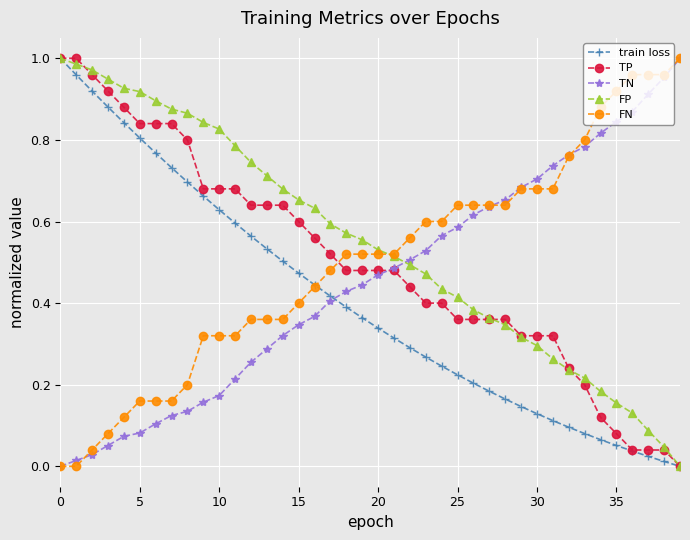

Which series has the largest total across all categories?

FP